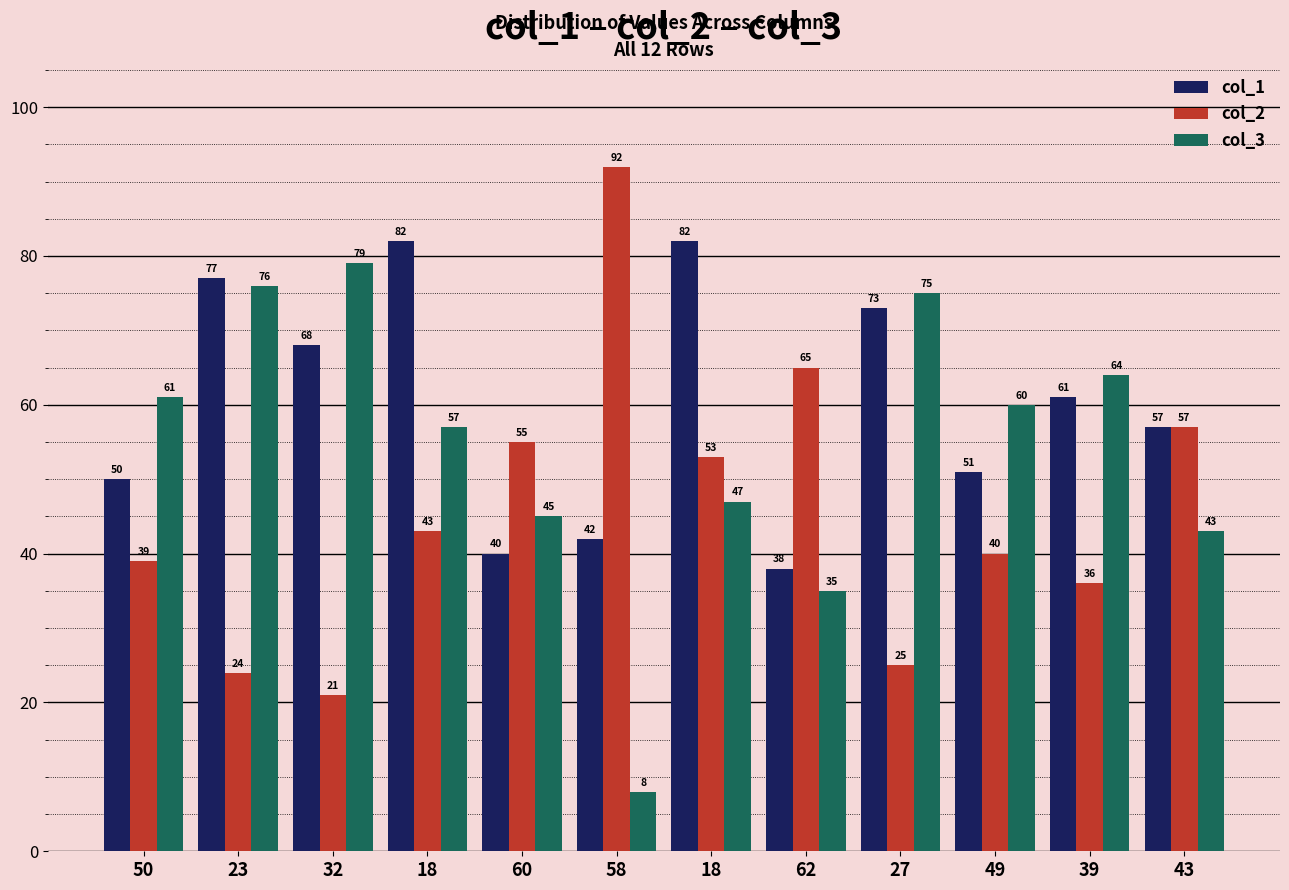

What is the lowest value of the col_1 series?

38